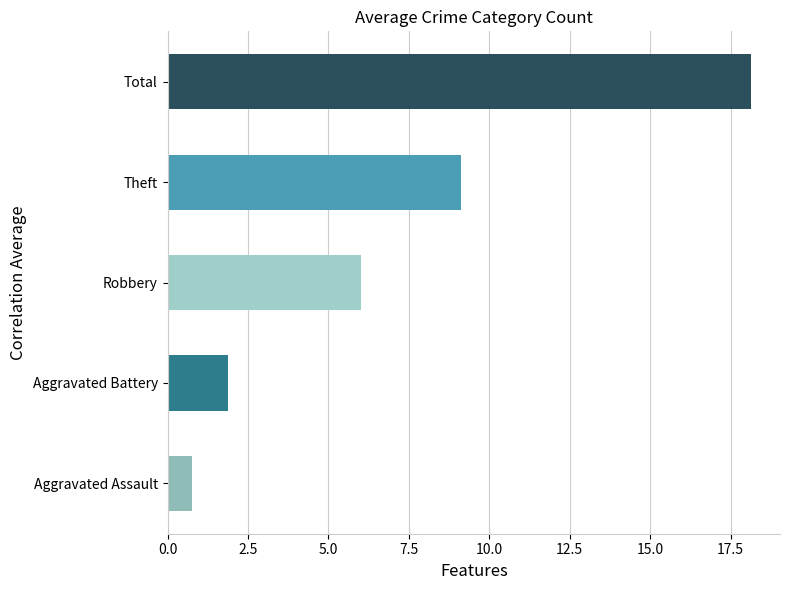

What is the difference between the maximum and minimum values?

17.4